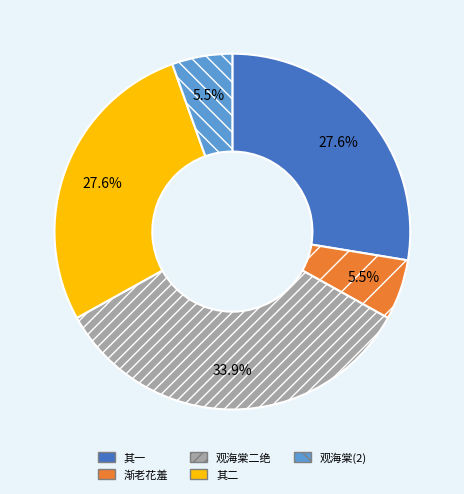

Is there any slice that represents more than half of the pie?

No